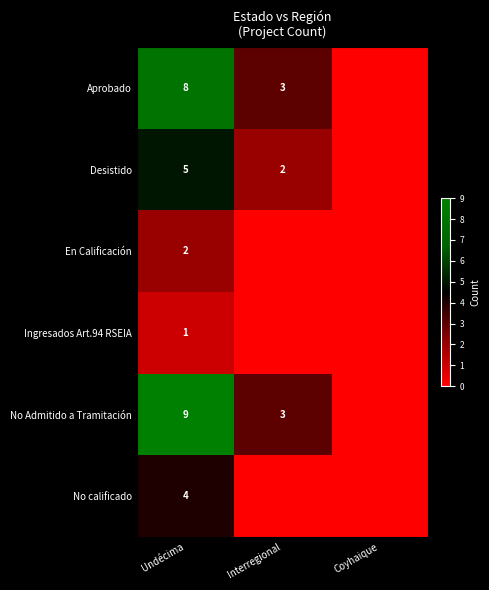

At how many categories does at least one series exceed 7?

1